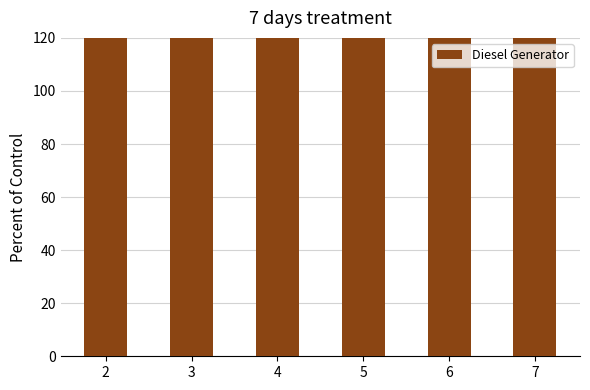

What is the smallest value displayed?

166